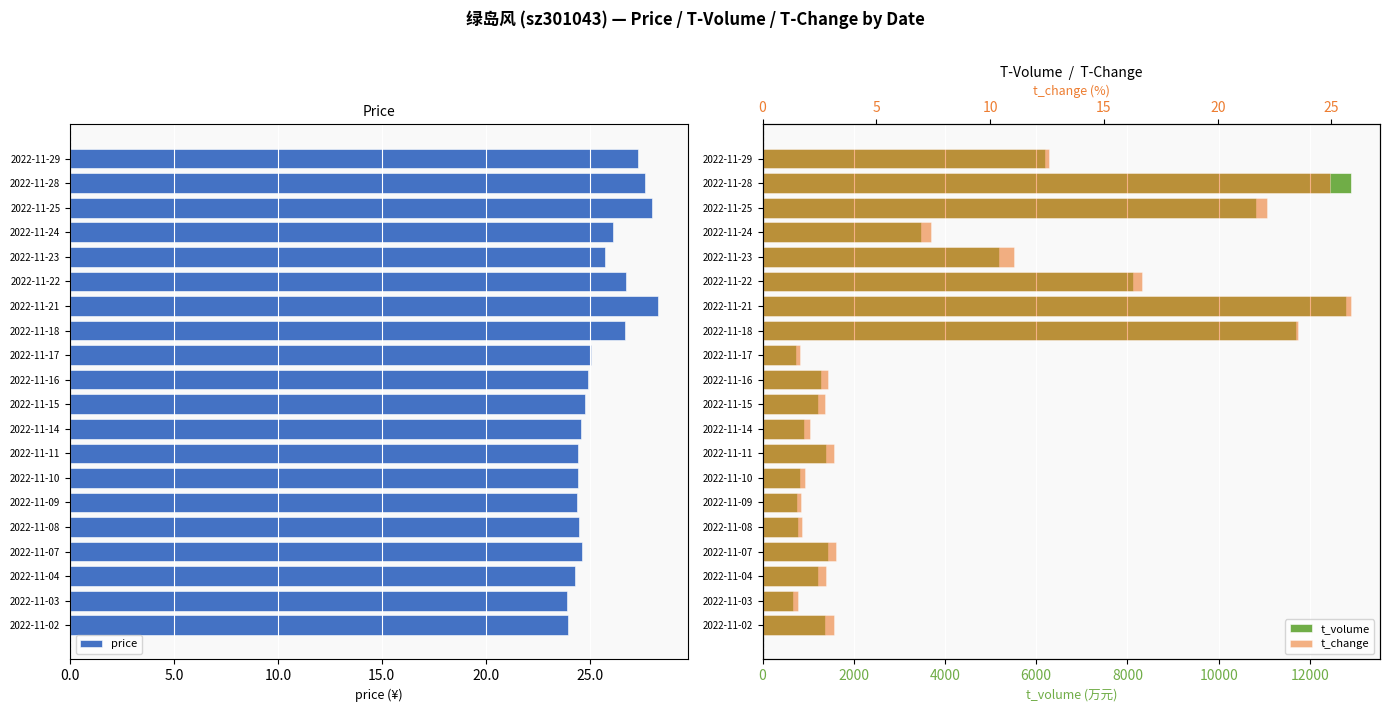

What is the average value of the t_volume series?

4185.1